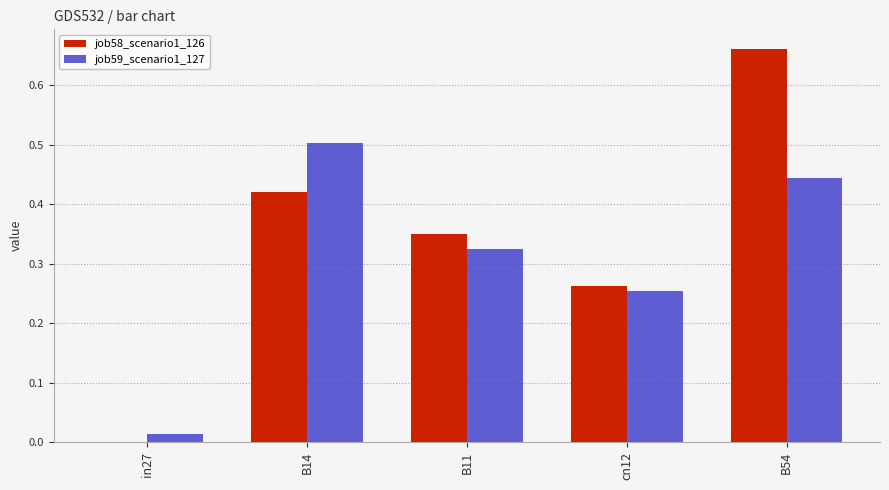

What is the difference between the job59_scenario1_127 values at in27 and B14?

0.5